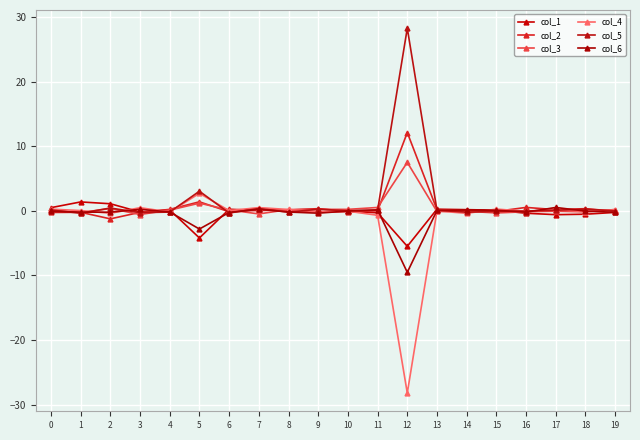

Which series has the largest range (max minus min)?

col_4